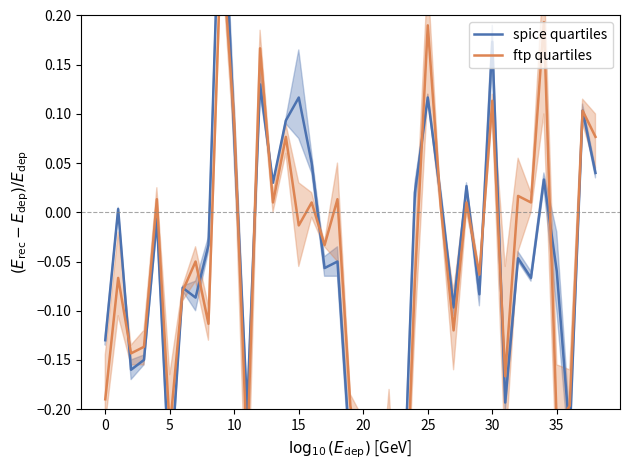

How many lines are shown in the chart?

2